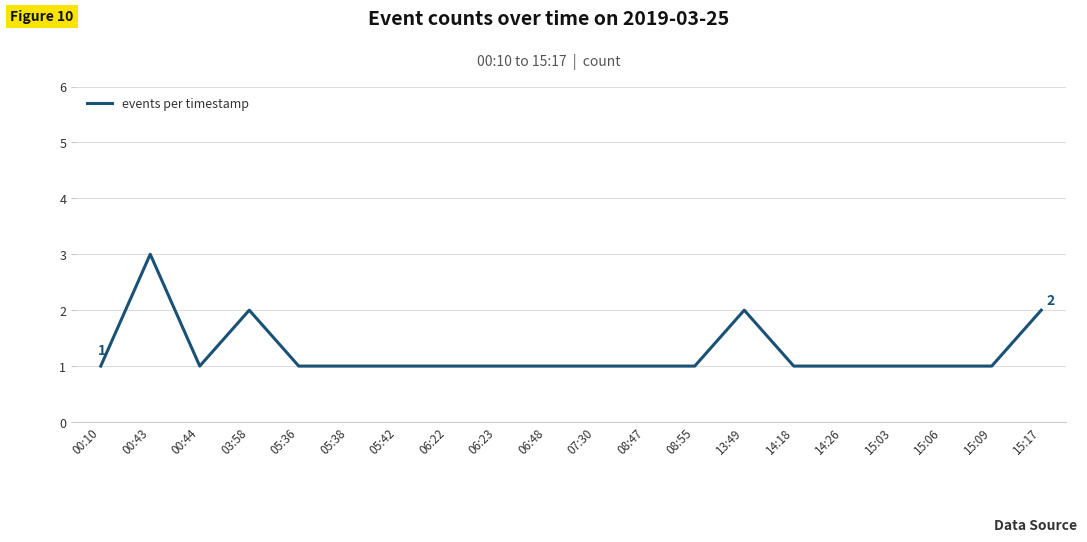

What position from the right is 15:17?

1